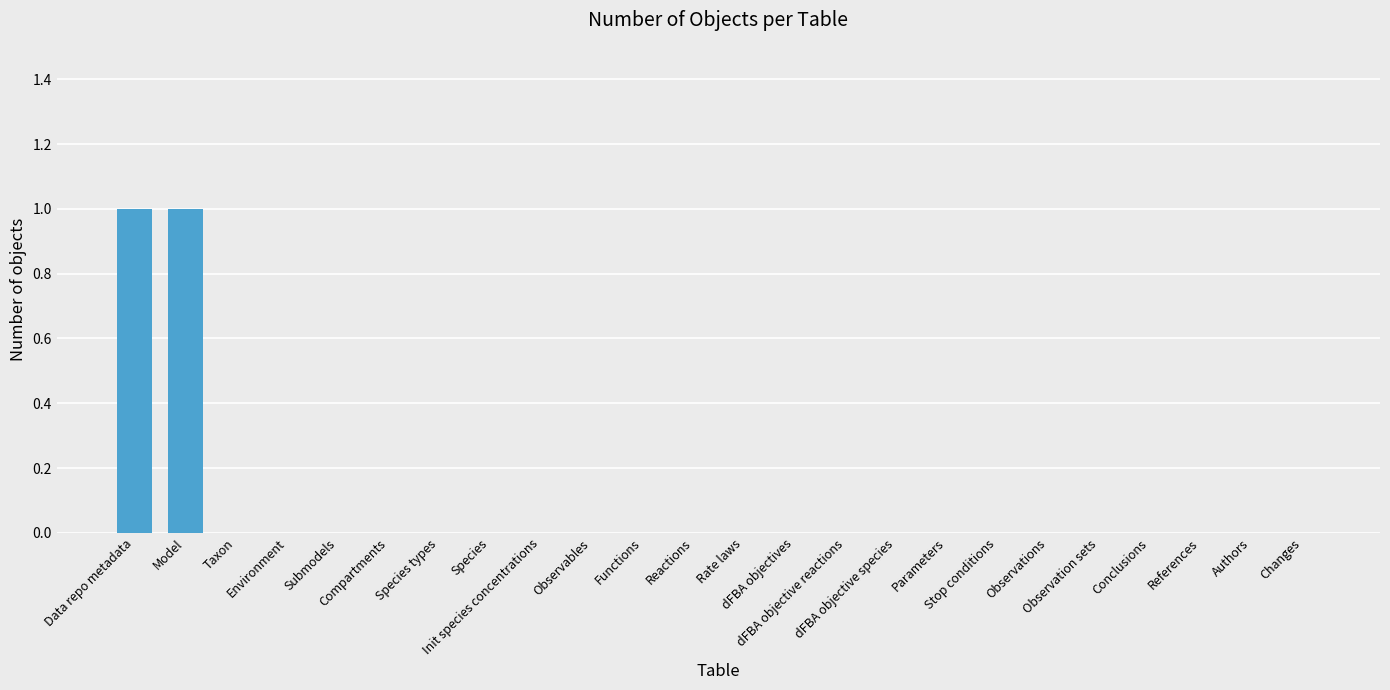

Reading right to left, transcribe all the data shown in this chart.

0	0	0	0	0	0	0	0	0	0	0	0	0	0	0	0	0	0	0	0	0	0	1	1